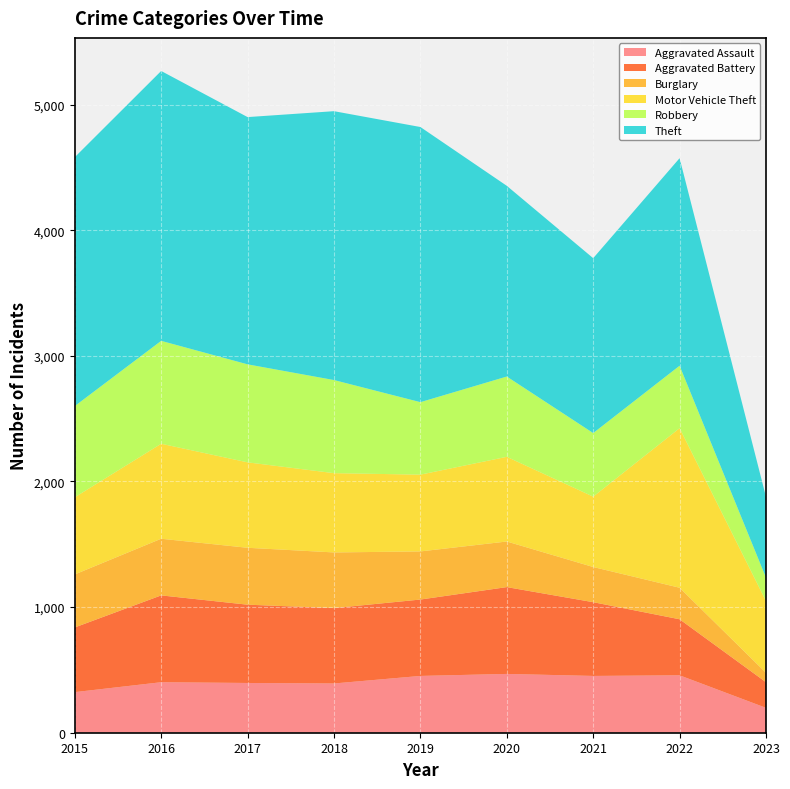

Reading left to right, extract all data points from this chart.

Aggravated Assault: 323	402	396	392	452	468	452	457	198
Aggravated Battery: 515	691	623	600	608	691	587	446	204
Burglary: 422	451	453	443	383	363	280	251	75
Motor Vehicle Theft: 614	756	680	631	611	674	560	1270	571
Robbery: 726	819	780	741	577	639	506	497	186
Theft: 1981	2148	1968	2140	2190	1518	1392	1652	643